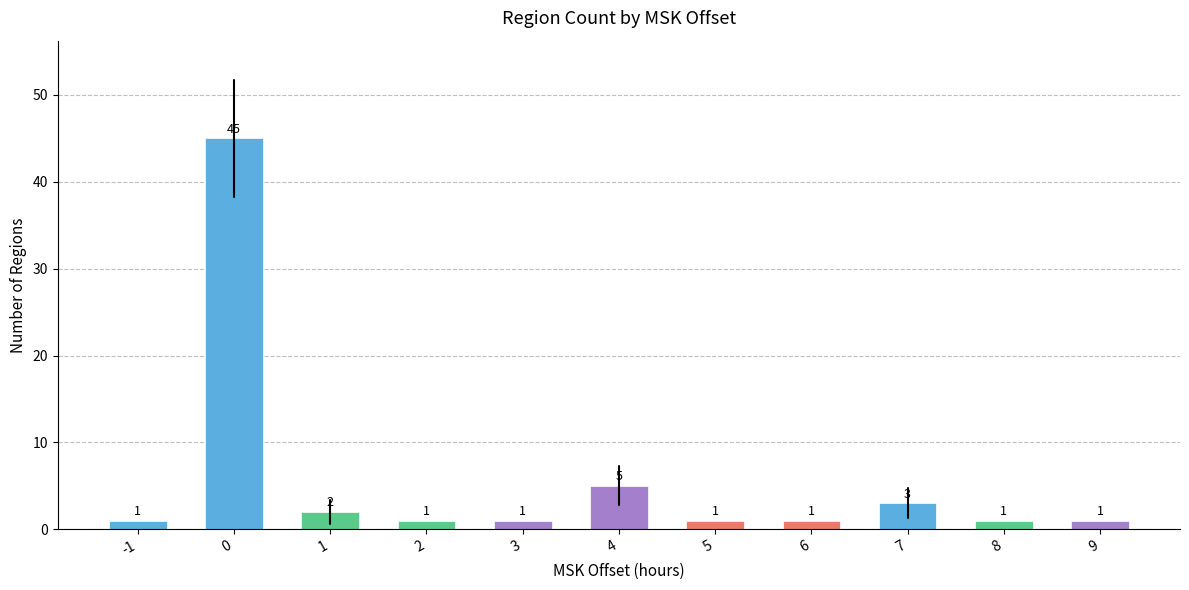

What is the sum of all values?

62